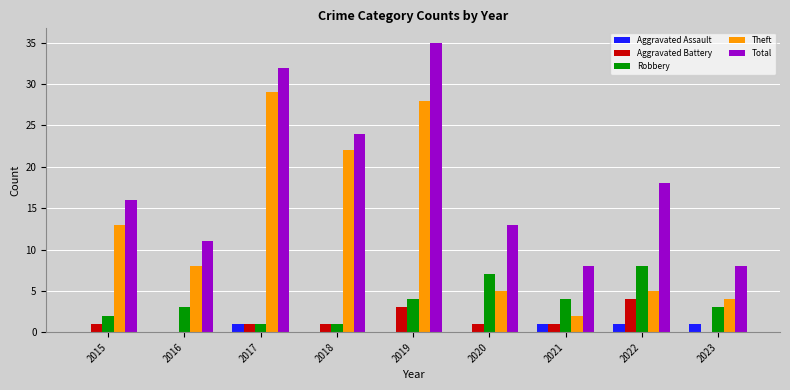

Is it true that Aggravated Assault equals 0 at 2016?

True